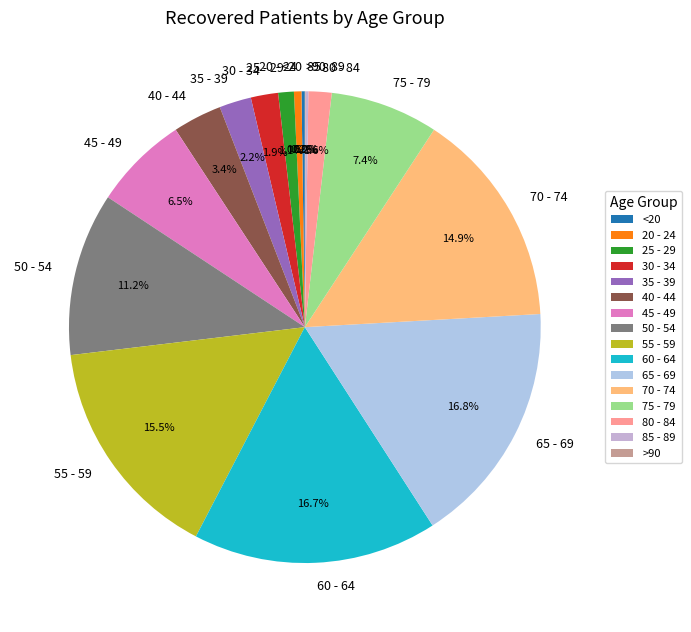

What is the ratio of the value at 50 - 54 to the value at 60 - 64?

0.7